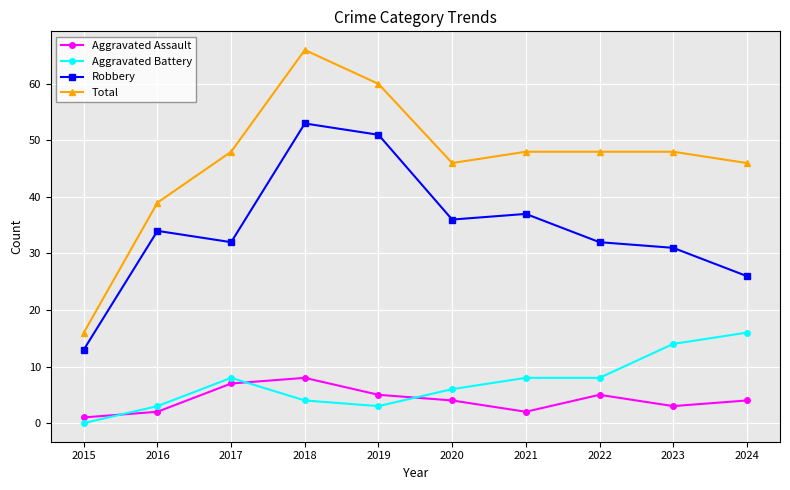

Which series ends up on top after the final intersection of Aggravated Assault and Aggravated Battery?

Aggravated Battery